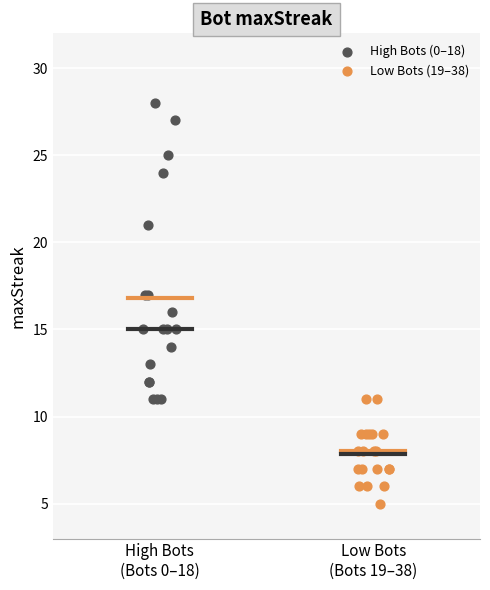

What are all the series names shown in the legend?

High Bots (0–18), Low Bots (19–38)